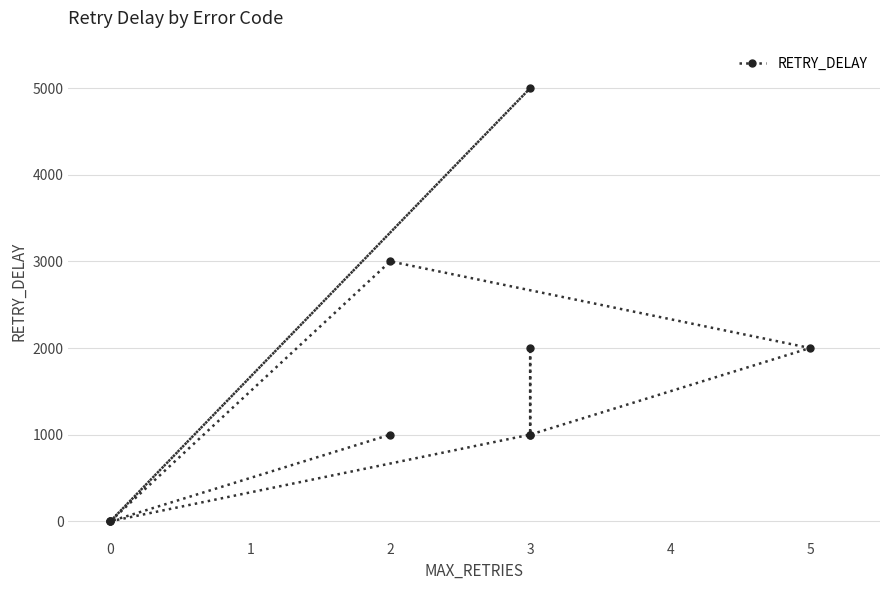

How many interior local valleys (lower than both neighbors) does the data have?

3